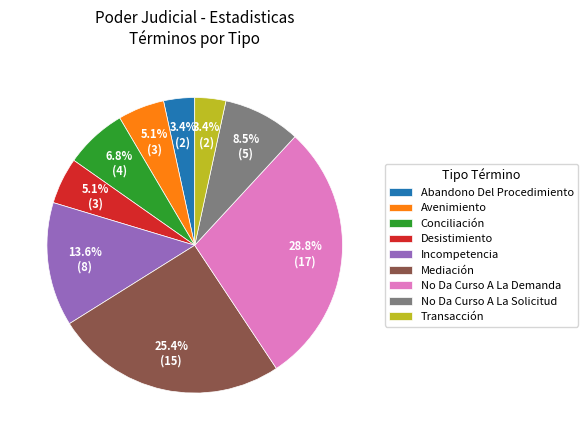

Count the number of slices in the pie.

9